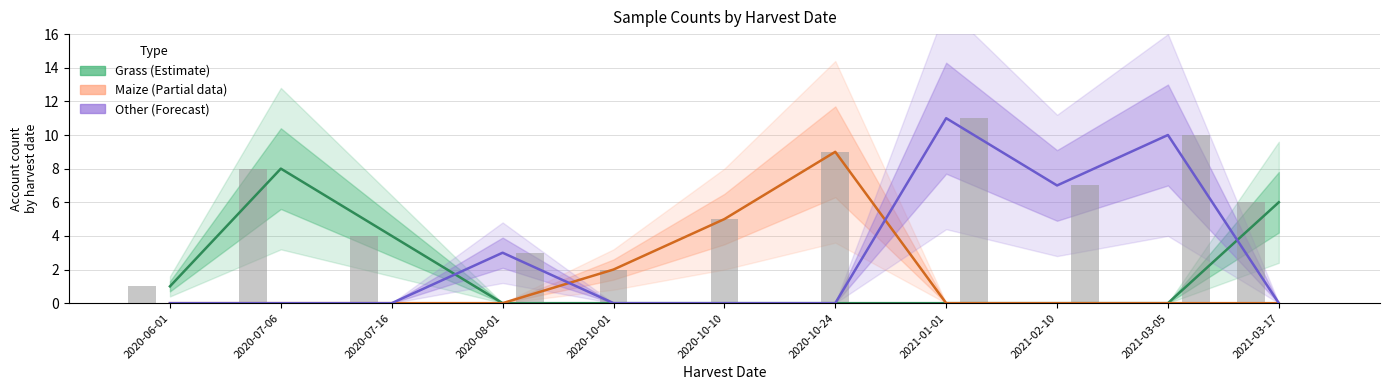

How many distinct data groups are displayed?

3